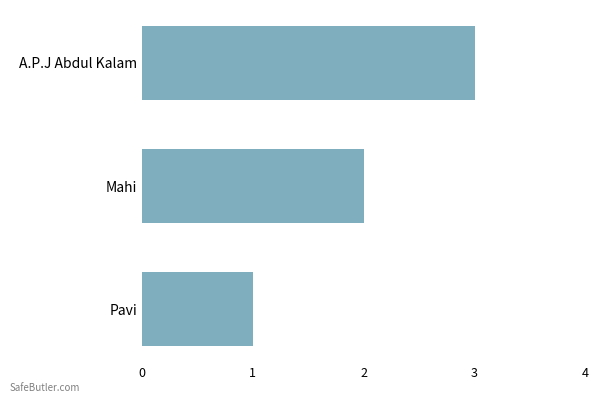

List the labels in order of value, smallest first.

Pavi, Mahi, A.P.J Abdul Kalam